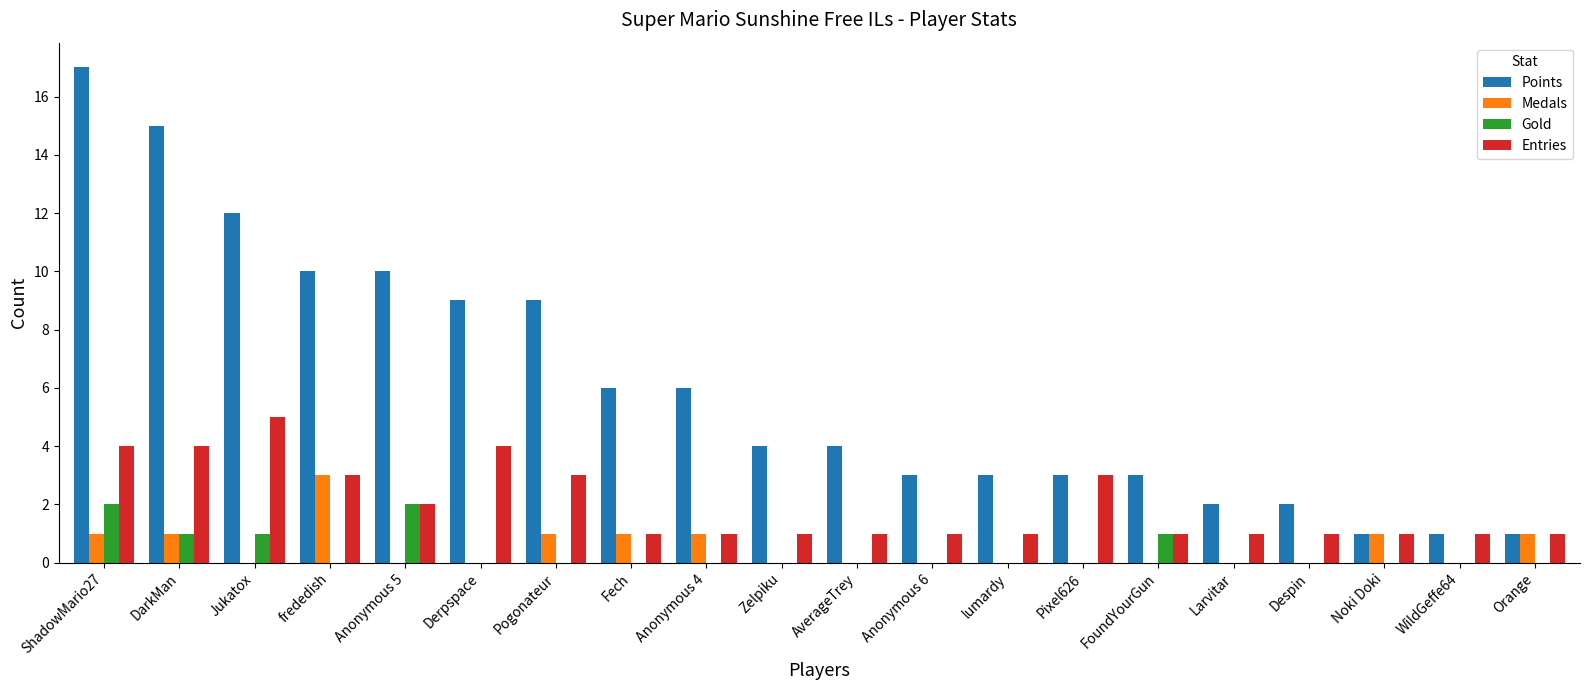

Reading left to right, transcribe all the data shown in this chart.

Points: 17	15	12	10	10	9	9	6	6	4	4	3	3	3	3	2	2	1	1	1
Medals: 1	1	0	3	0	0	1	1	1	0	0	0	0	0	0	0	0	1	0	1
Gold: 2	1	1	0	2	0	0	0	0	0	0	0	0	0	1	0	0	0	0	0
Entries: 4	4	5	3	2	4	3	1	1	1	1	1	1	3	1	1	1	1	1	1